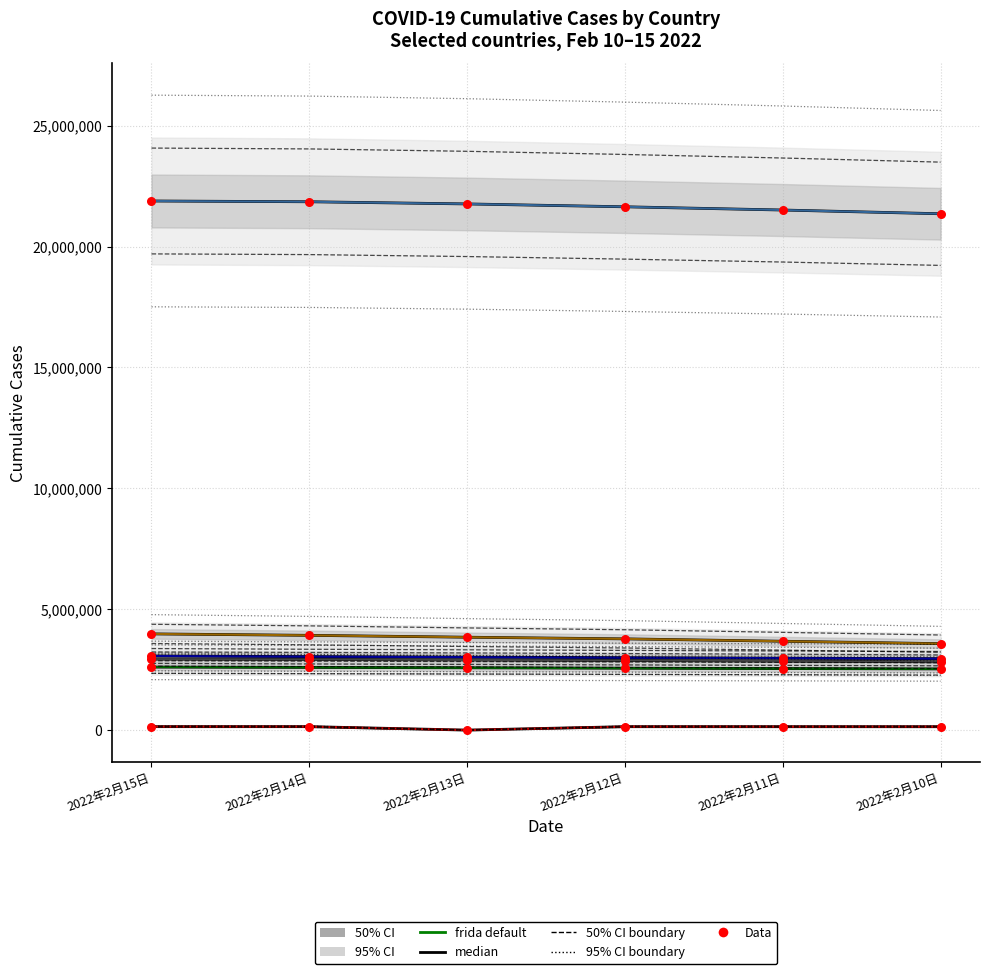

Which series contains the lowest Y value?

中国